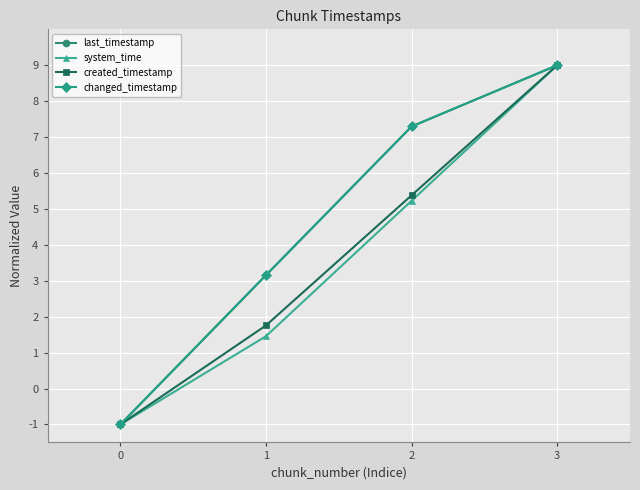

At which label does system_time first exceed 5?

2